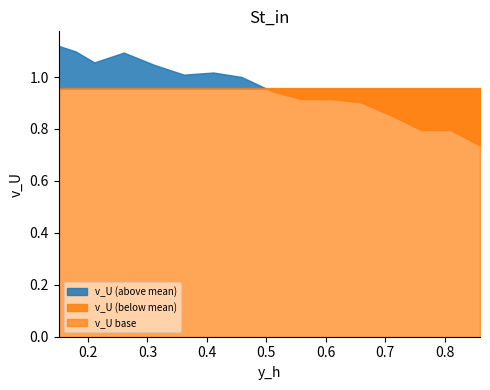

Reading left to right, transcribe all the data shown in this chart.

1.1	1.1	1.1	1.1	1.0	1.0	1.0	1.0	0.9	0.9	0.9	0.9	0.9	0.8	0.8	0.7